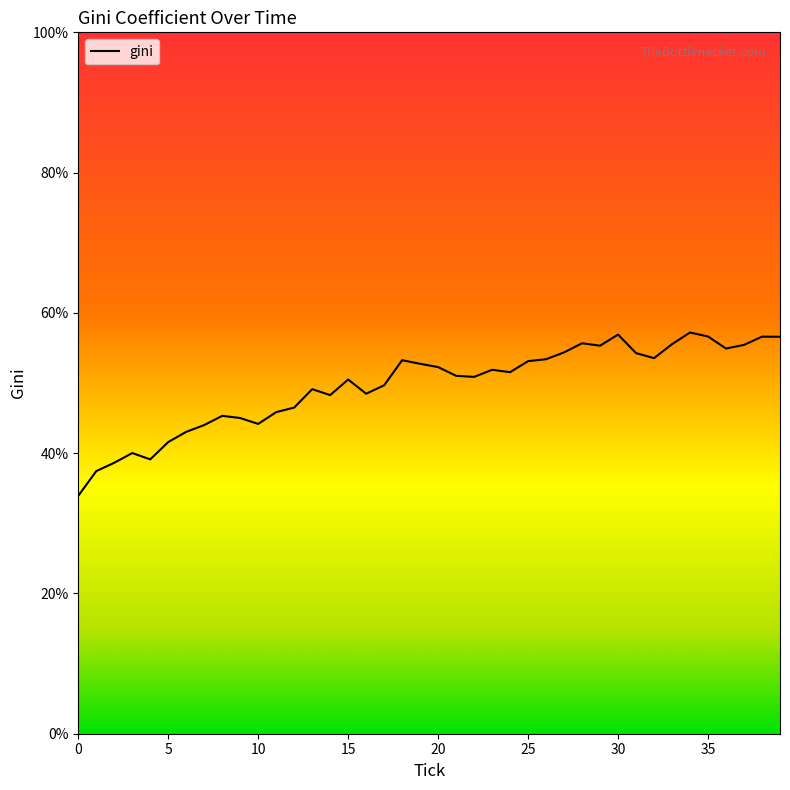

What is the difference between the maximum and minimum values?

23.3